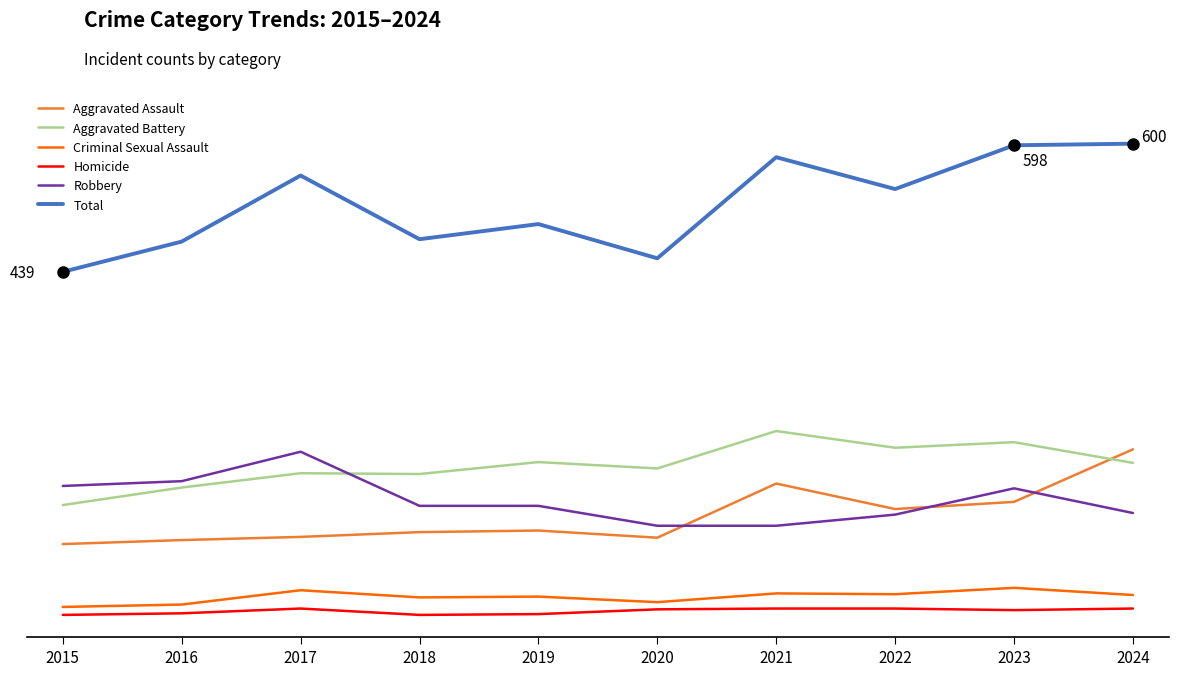

Does the chart have visible grid lines?

No